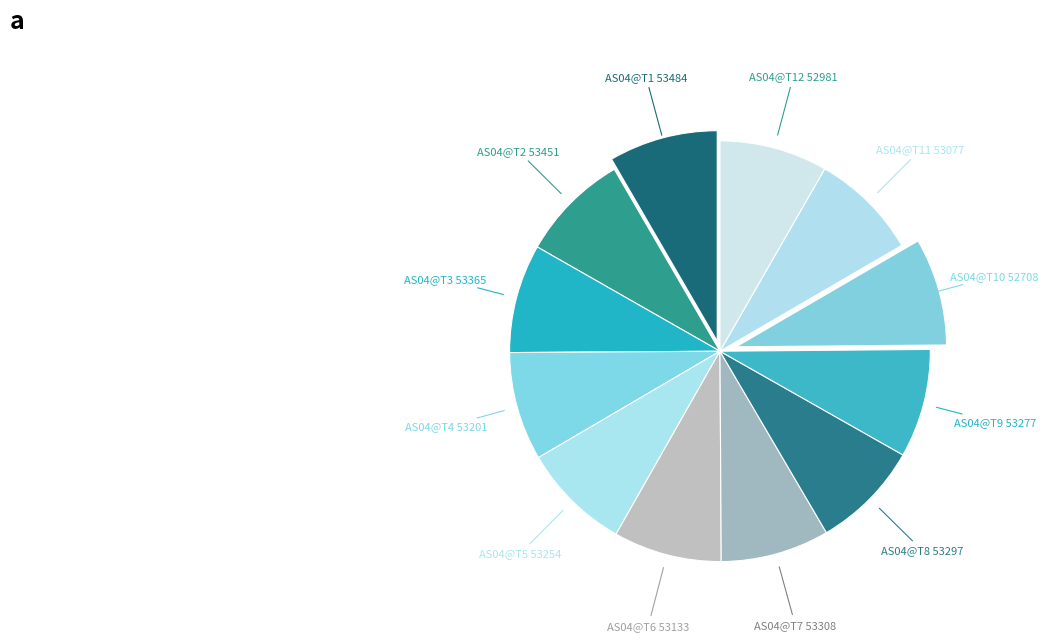

Count the number of slices in the pie.

12